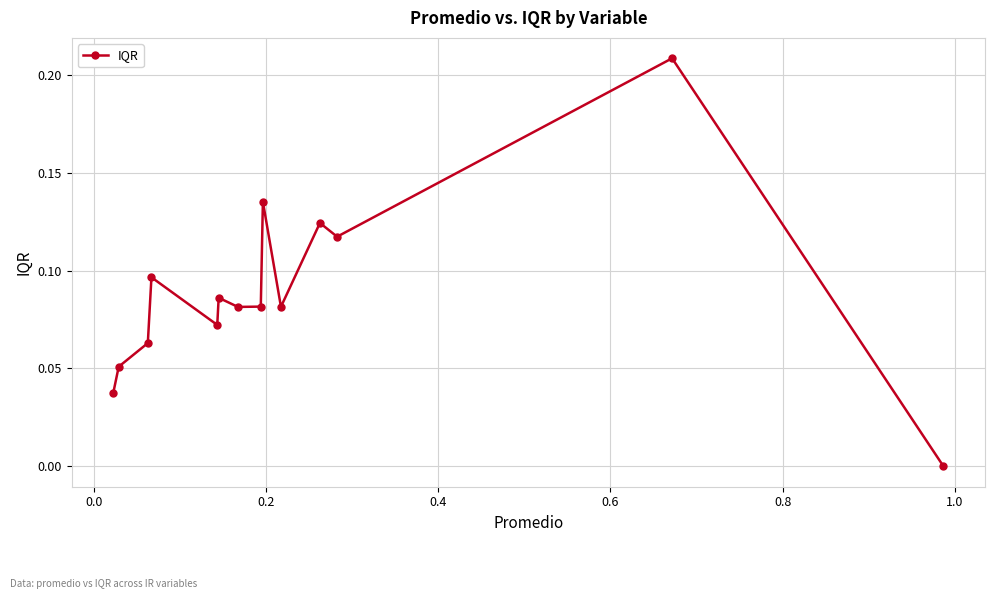

True or false: there are more than 2 points higher than both neighbors.

True